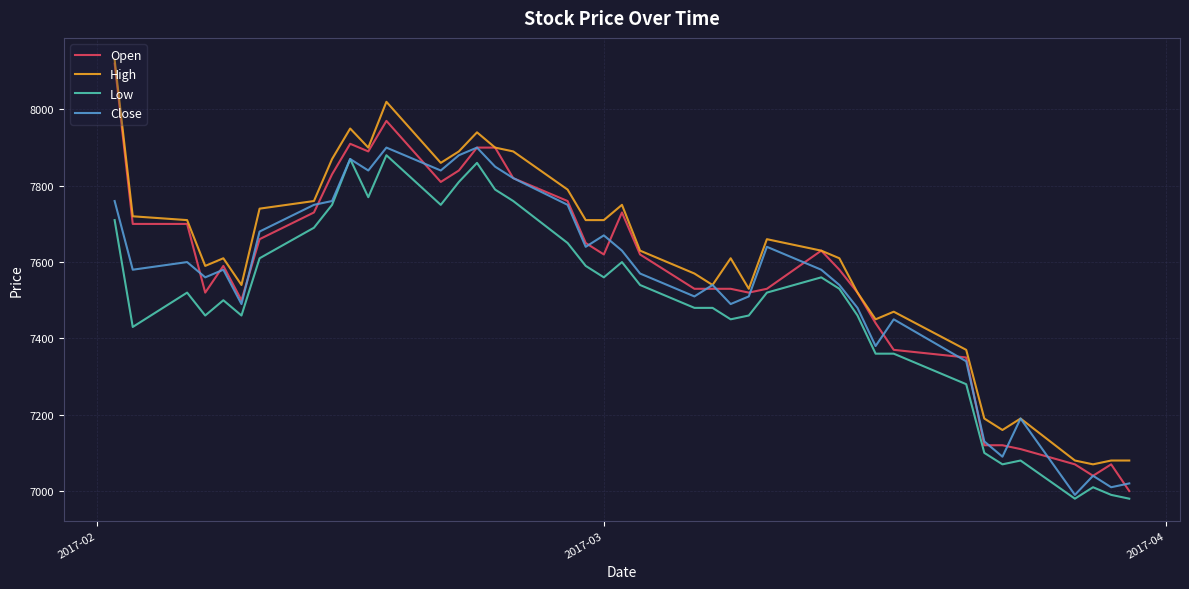

True or false: Low and High cross at least once.

False